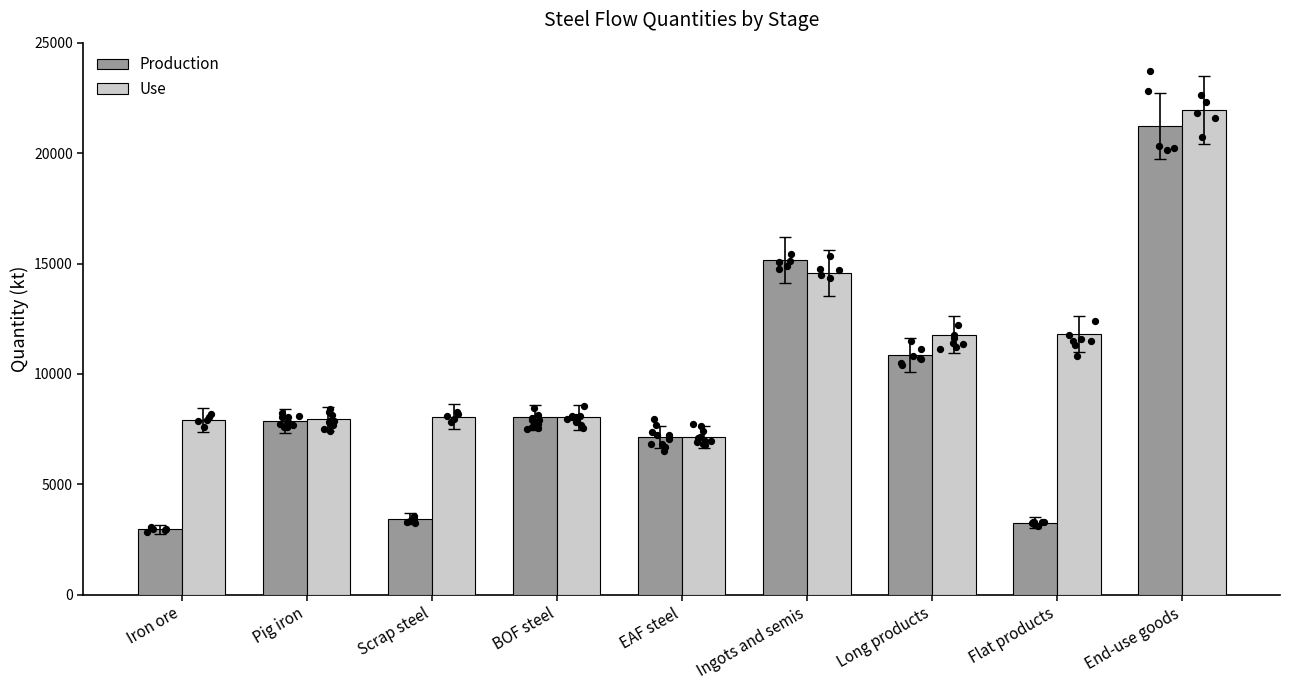

What are all the series names shown in the legend?

Production, Use